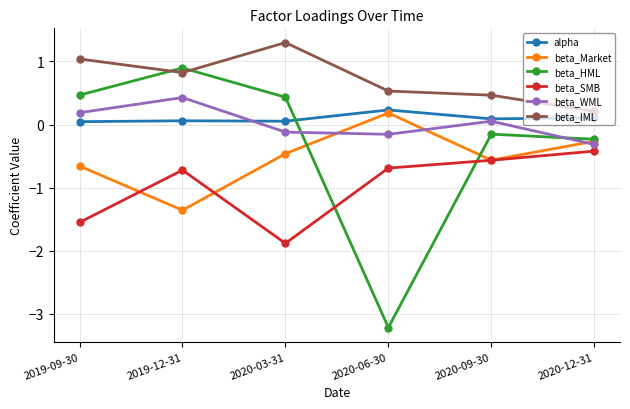

What is the sum of all beta_Market values?

-3.1